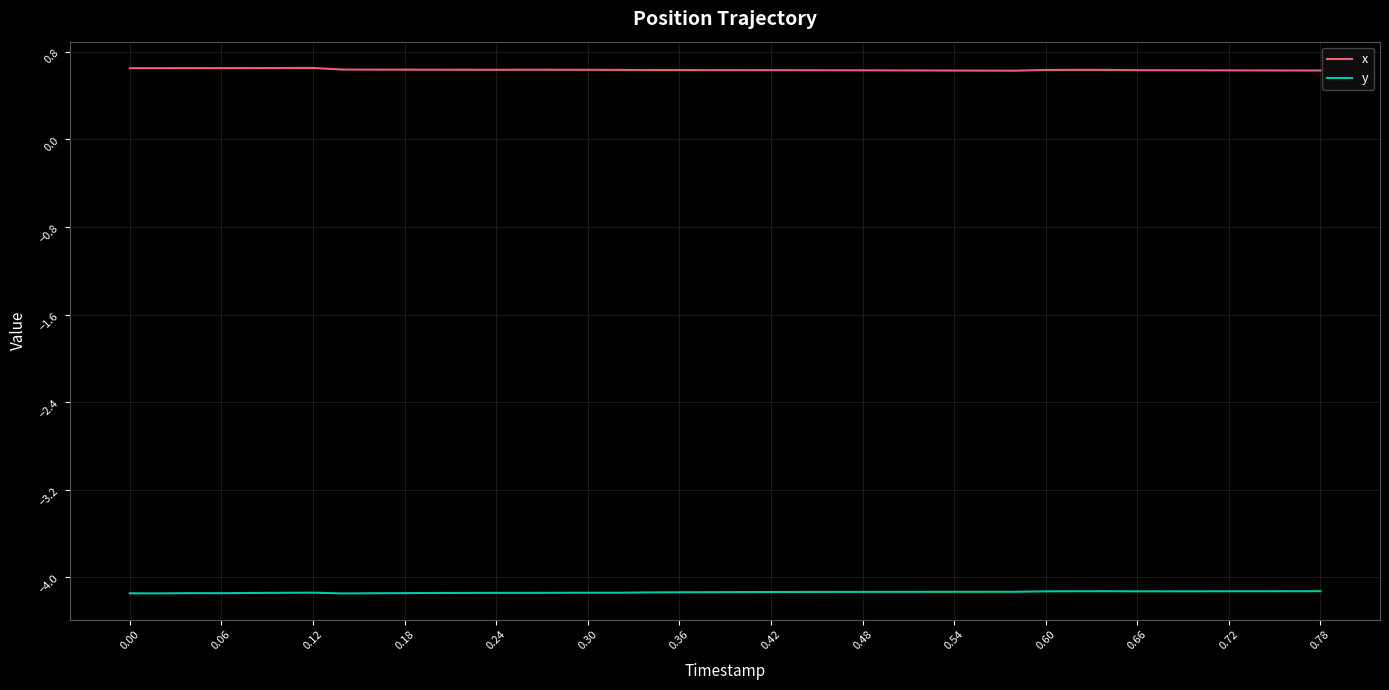

True or false: x and y cross at least once.

False